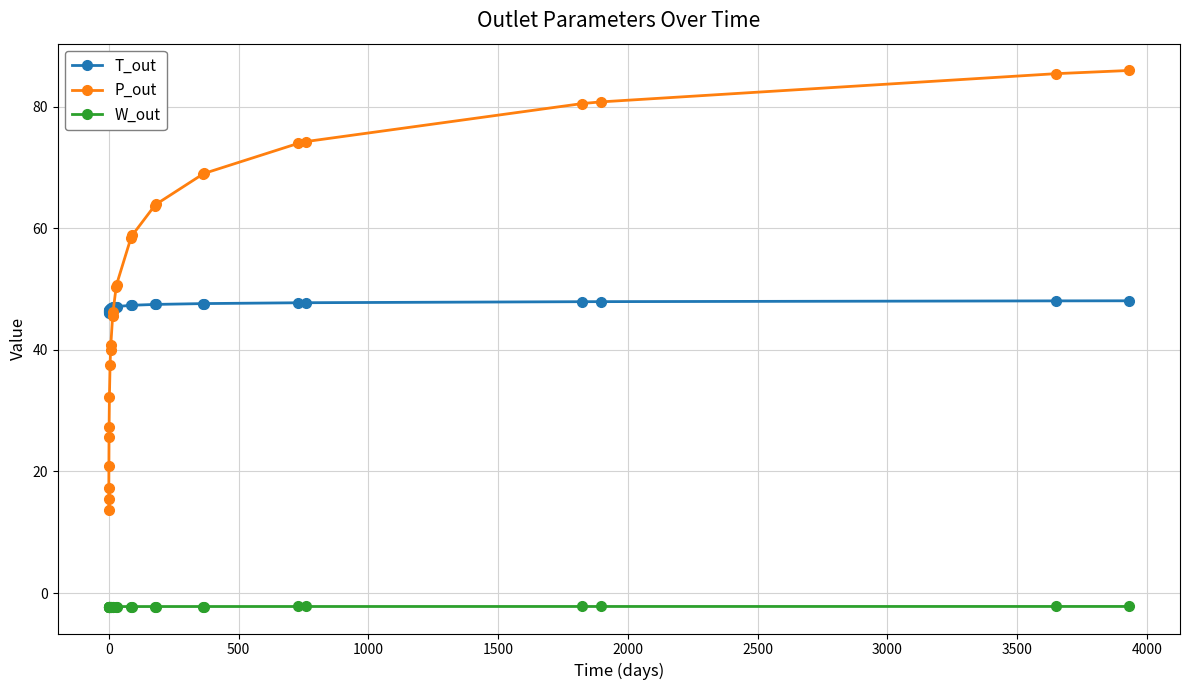

What are all the series names shown in the legend?

T_out, P_out, W_out